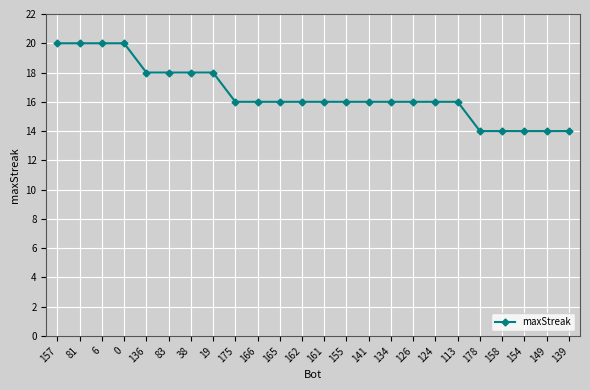

True or false: the data shows 14 at 139.

True